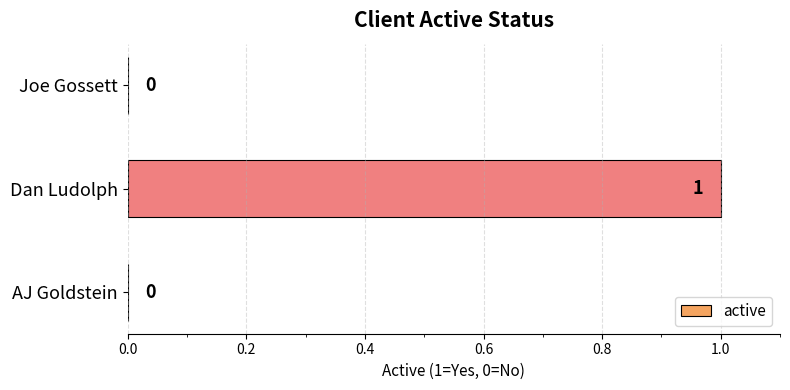

The value at Joe Gossett is 0. True or false?

True